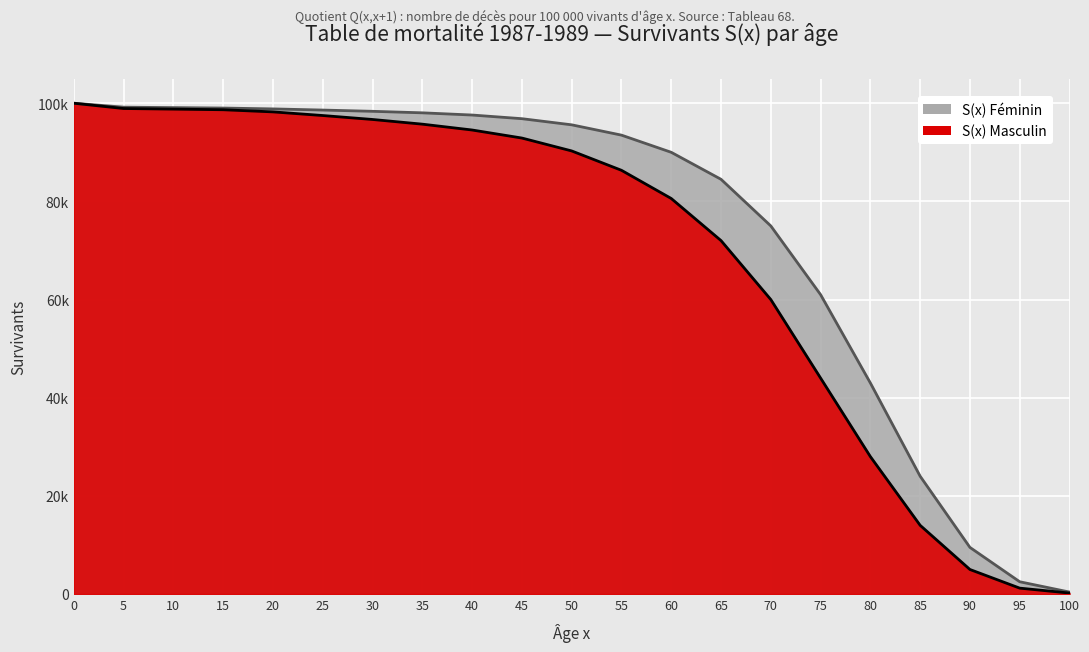

Between 10 and 15, which series saw the biggest shift?

Ligne S(x) Masculin